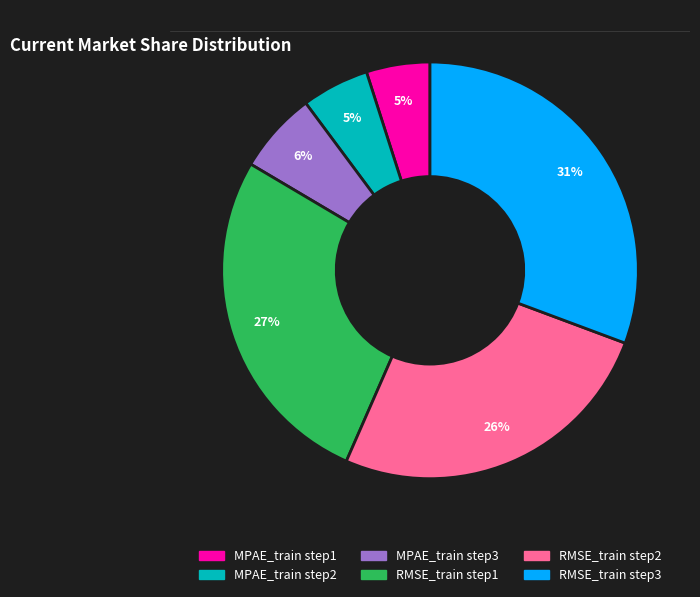

Which category has the biggest portion of the pie?

RMSE_train step3